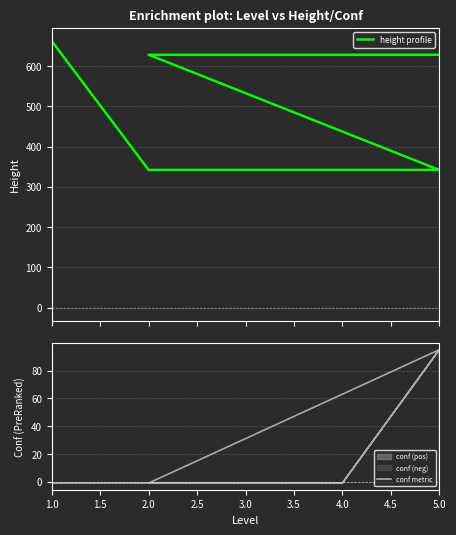

Is this an area chart (filled region under the line)?

No